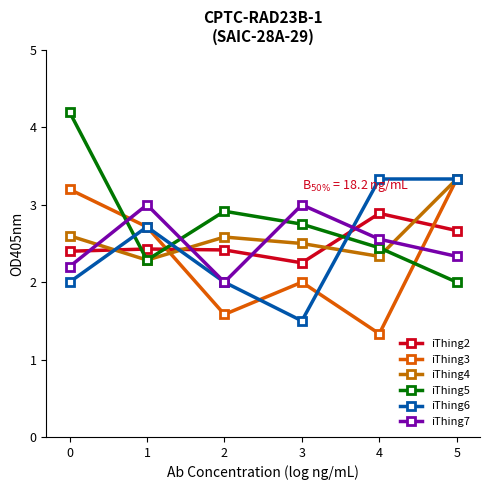

At which category does iThing3 reach its first local valley?

2